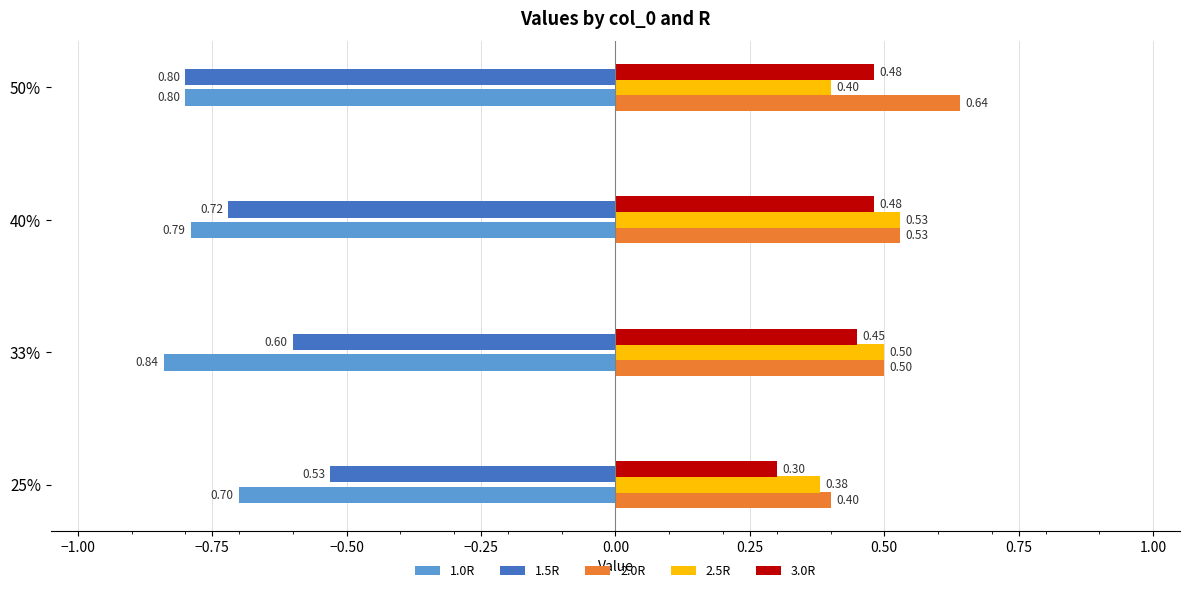

Which series has the largest total across all categories?

2.0R